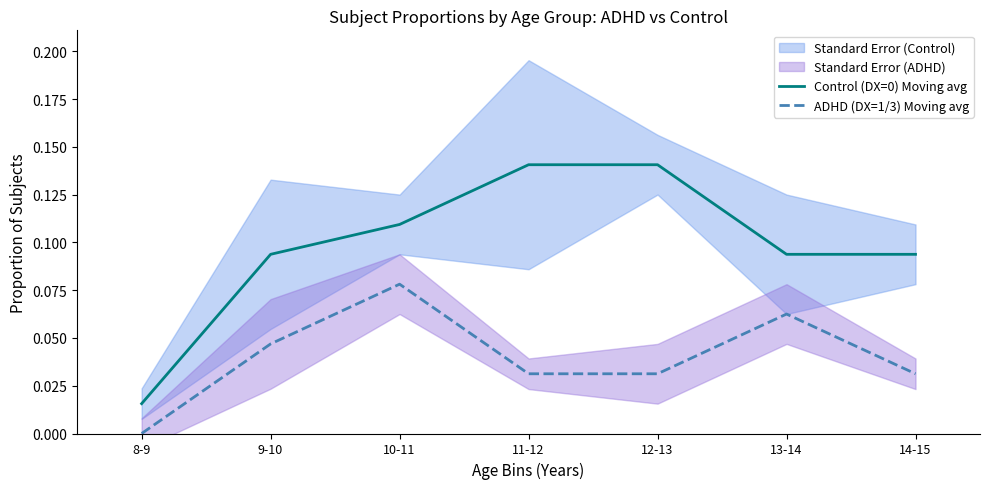

Reading right to left, transcribe all the data shown in this chart.

Control (DX=0) Moving avg: 14-15=0.1	13-14=0.1	12-13=0.1	11-12=0.1	10-11=0.1	9-10=0.1	8-9=0.0
ADHD (DX=1/3) Moving avg: 14-15=0.0	13-14=0.1	12-13=0.0	11-12=0.0	10-11=0.1	9-10=0.0	8-9=0.0